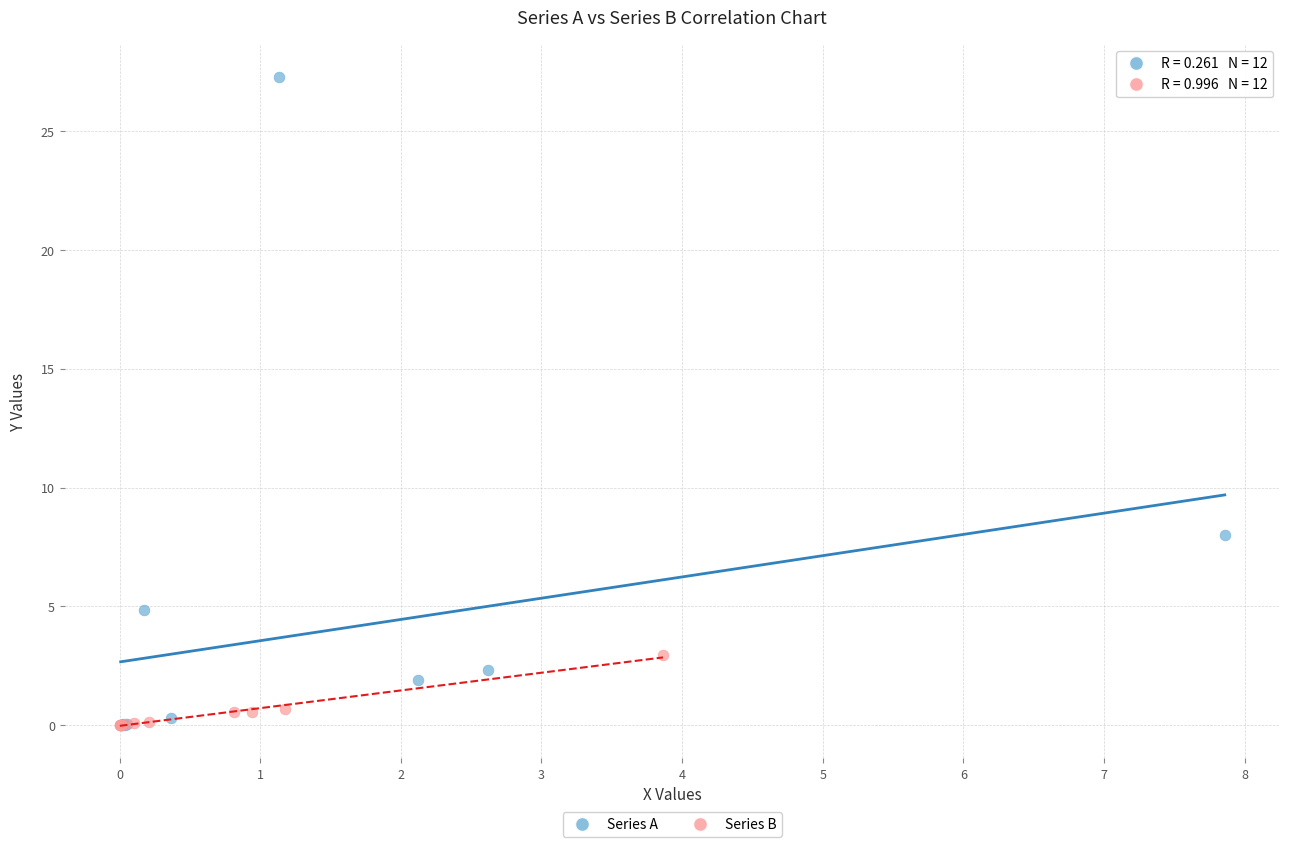

Which series reaches the maximum Y coordinate?

Series A